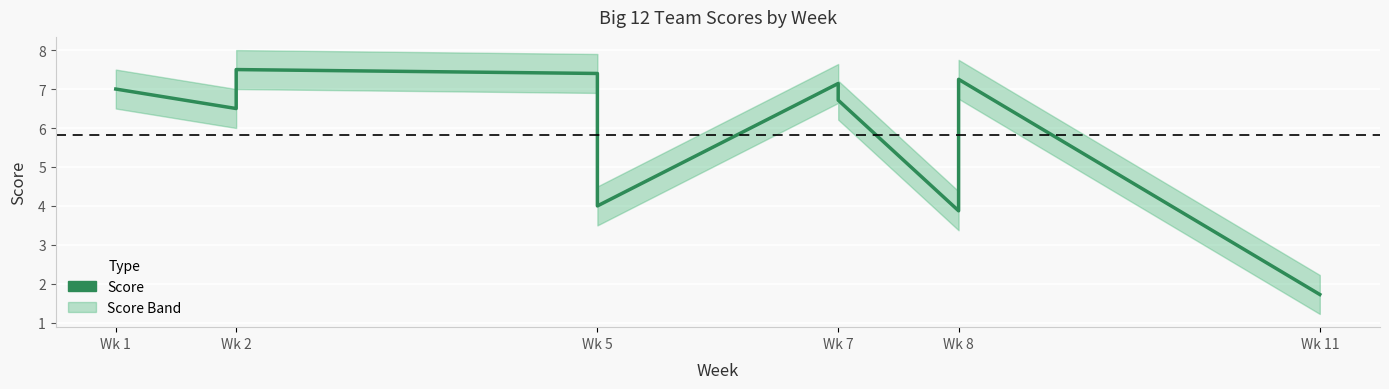

Reading right to left, extract all data points from this chart.

1.7	7.2	6.2	3.9	6.7	7.1	4.0	4.6	7.4	7.5	6.5	7.0